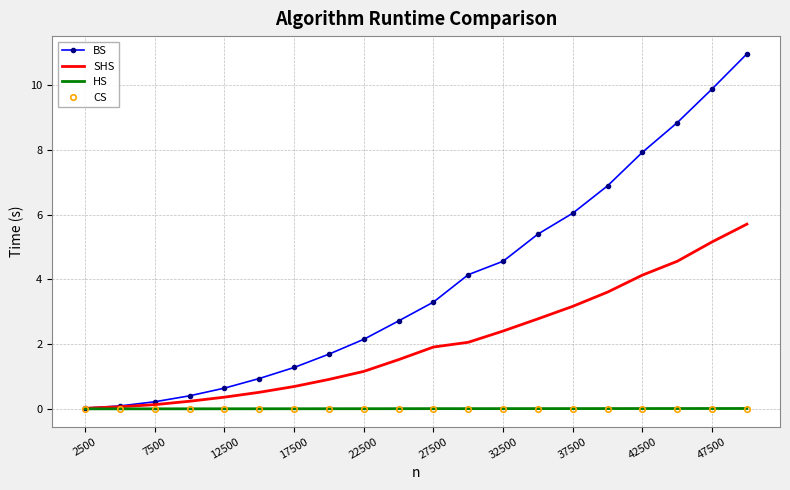

What is the maximum value shown in the chart?

11.0